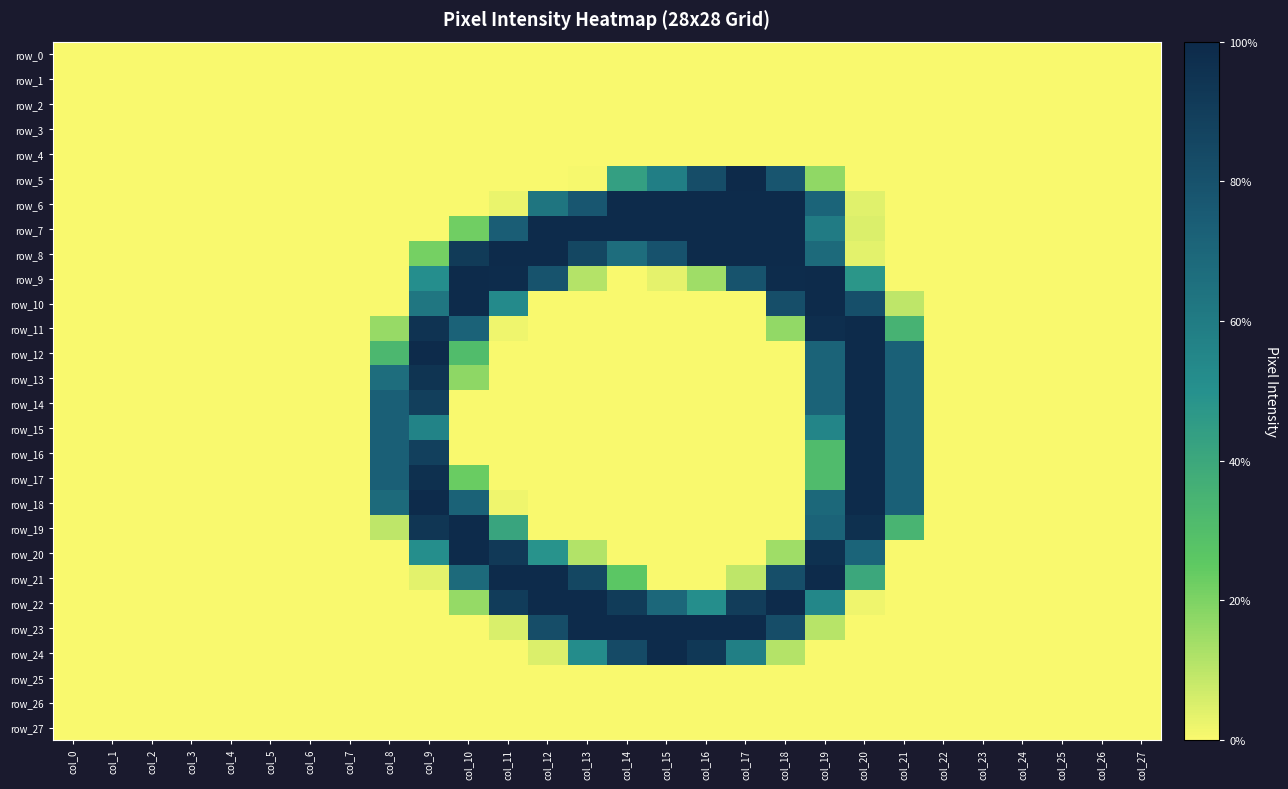

Which series has the widest spread of values?

row_5